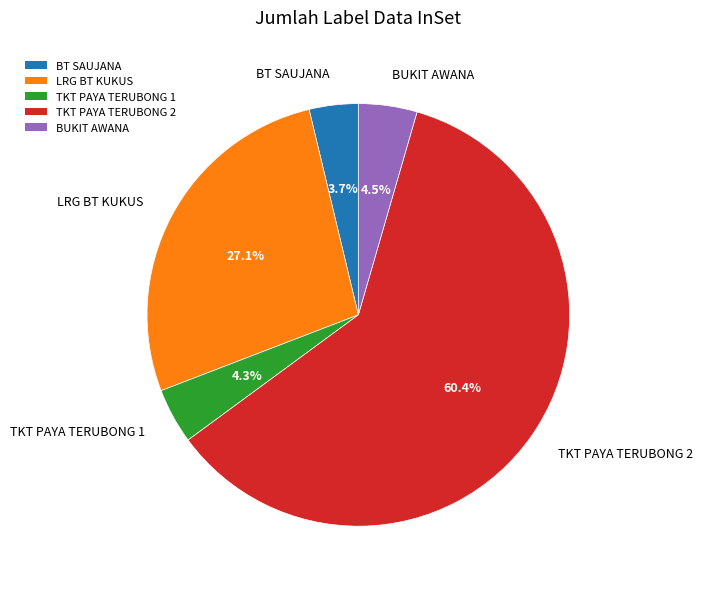

To the nearest percent, what is the difference between the largest and smallest slice percentages?

57%